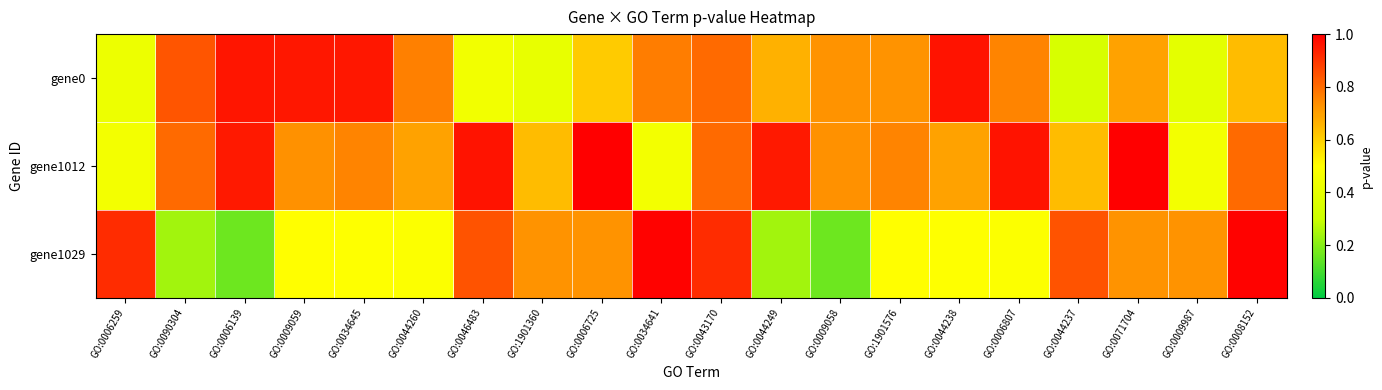

Which category has the highest value across all series?

GO:0006725